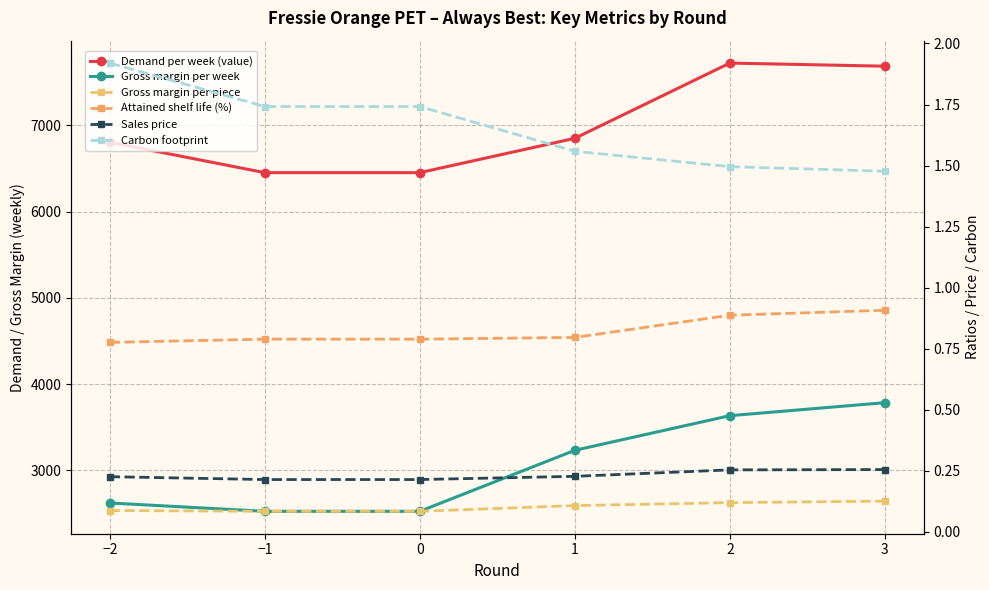

Reading left to right, list all the values displayed in this chart.

Demand per week (value): −2=6803.6	−1=6451.3	0=6451.3	1=6849.1	2=7721.0	3=7684.9
Gross margin per week: −2=2623.5	−1=2527.0	0=2527.0	1=3233.8	2=3635.2	3=3785.7
Gross margin per piece: −2=0.1	−1=0.1	0=0.1	1=0.1	2=0.1	3=0.1
Attained shelf life (%): −2=0.8	−1=0.8	0=0.8	1=0.8	2=0.9	3=0.9
Sales price: −2=0.2	−1=0.2	0=0.2	1=0.2	2=0.3	3=0.3
Carbon footprint: −2=1.9	−1=1.7	0=1.7	1=1.6	2=1.5	3=1.5